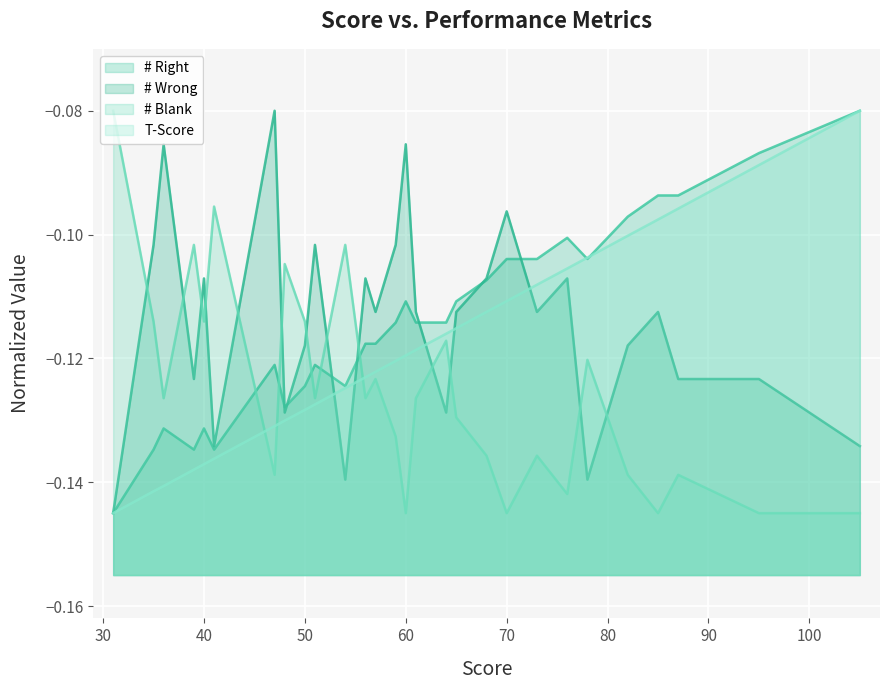

Which series has the largest total across all categories?

# Right